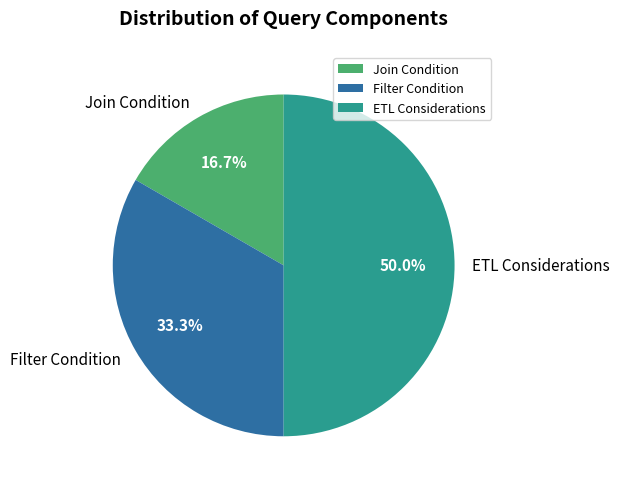

Does Join Condition account for over 50% of the chart?

No